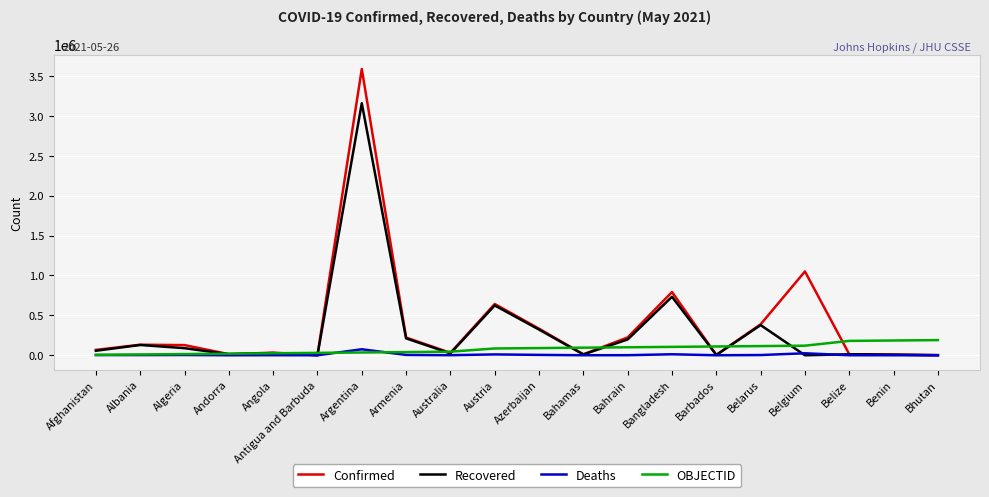

What is the maximum value for Recovered?

3157660